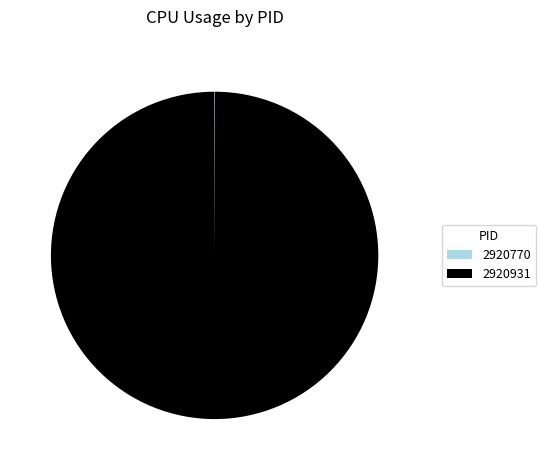

Is there a majority slice in this chart?

Yes